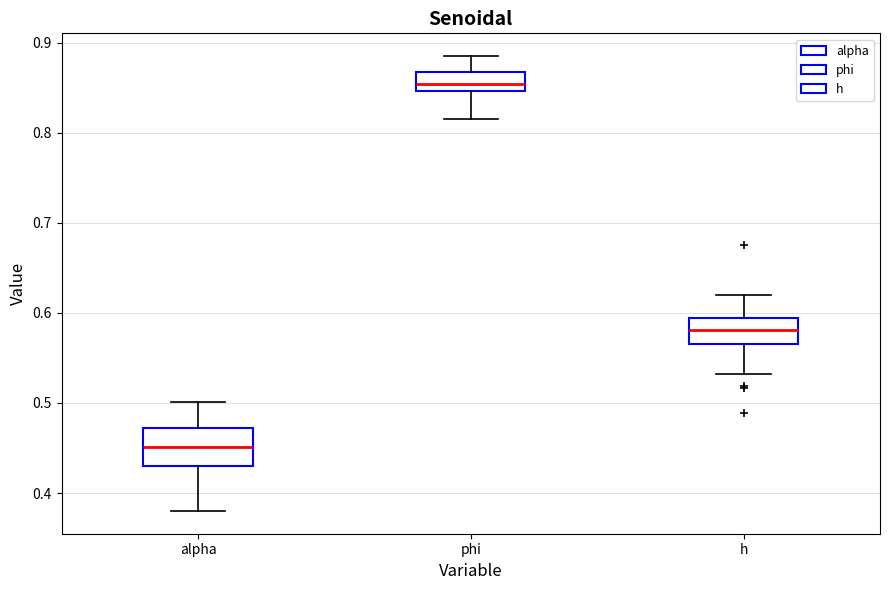

Reading left to right, transcribe this box plot: for each box, give where its median line is, the range the box spans, and where its two whiskers end, as read against the y-axis. The values are not printed on the chart, so give them approximately, as read against the axis.

alpha: median 0.45, box 0.43 to 0.47, whiskers 0.38 to 0.50
phi: median 0.85 (inside the box), box 0.85 to 0.87, whiskers 0.82 to 0.89
h: median 0.58, box 0.57 to 0.59, whiskers 0.53 to 0.62